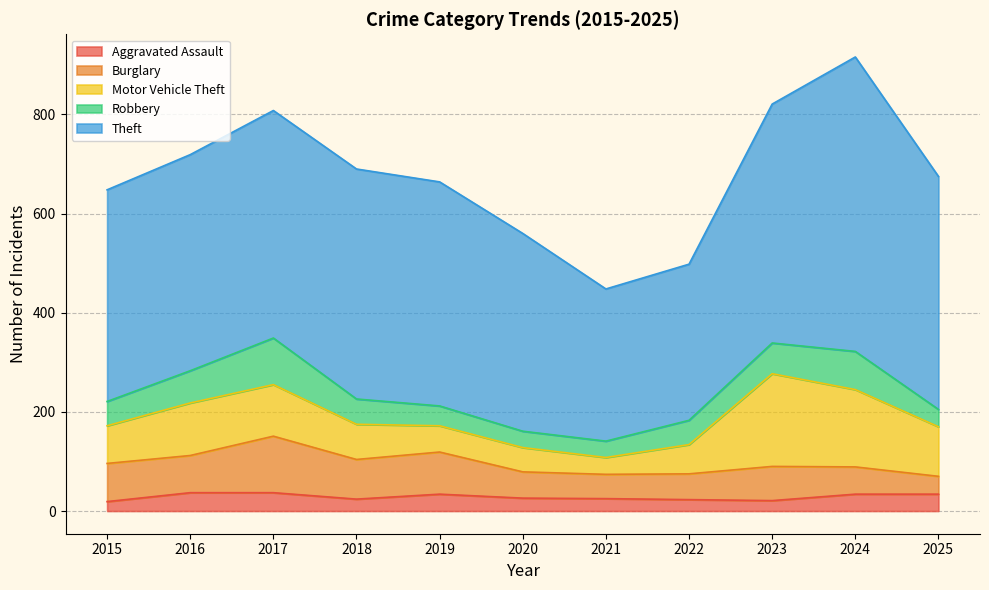

How many interior local valleys does the Theft series have?

1